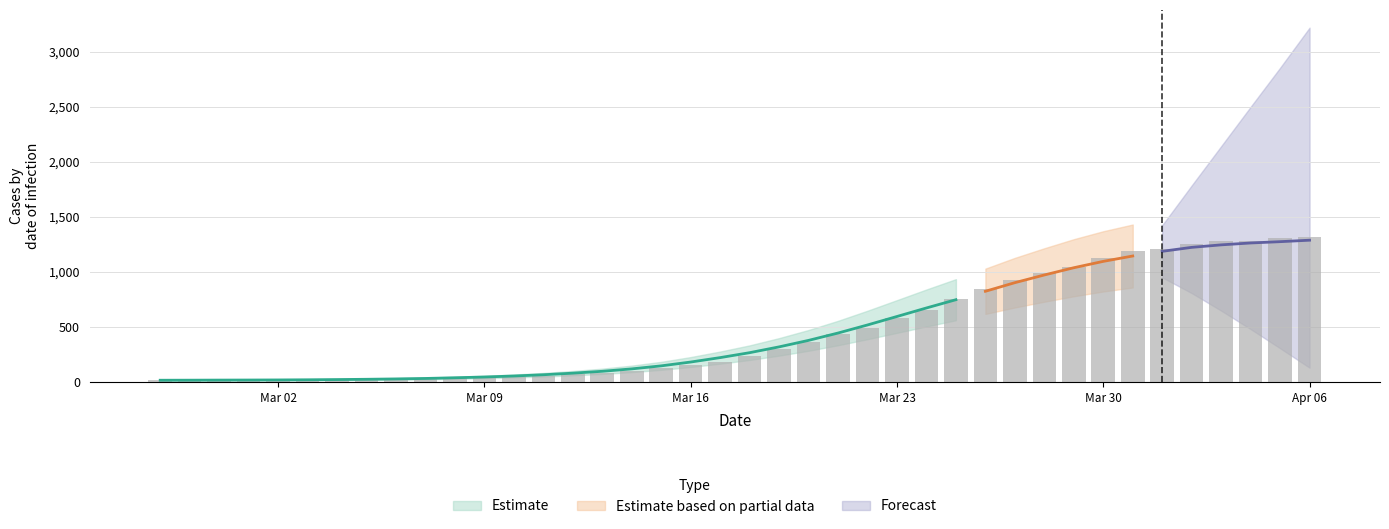

What is the change in value from 2020-03-19 to 2020-03-30?

+830